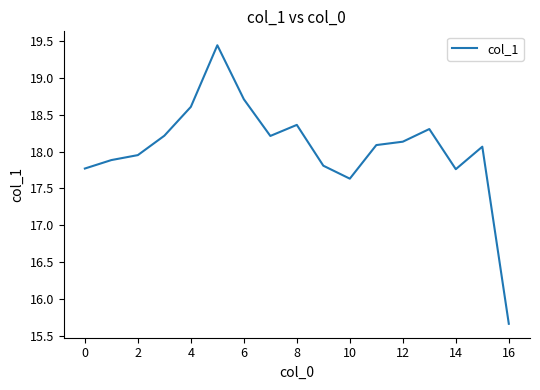

How many values exceed 18?

10